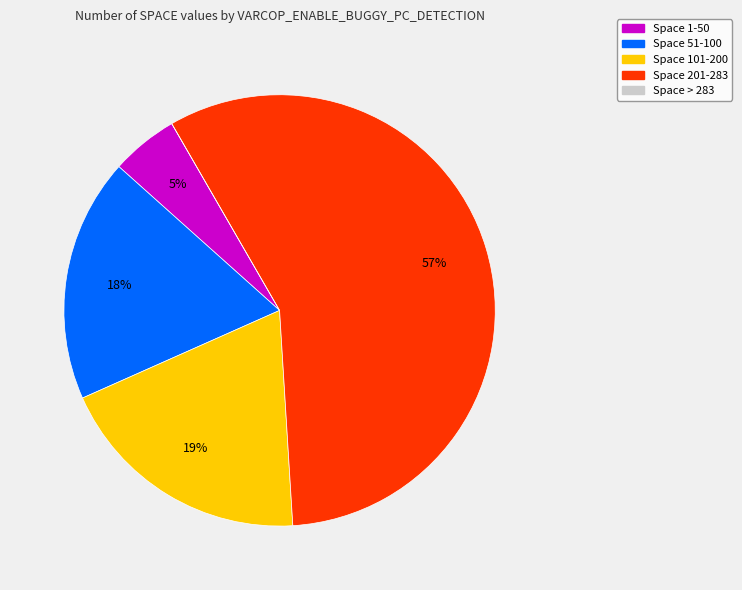

To the nearest percent, what is the average slice percentage?

20%